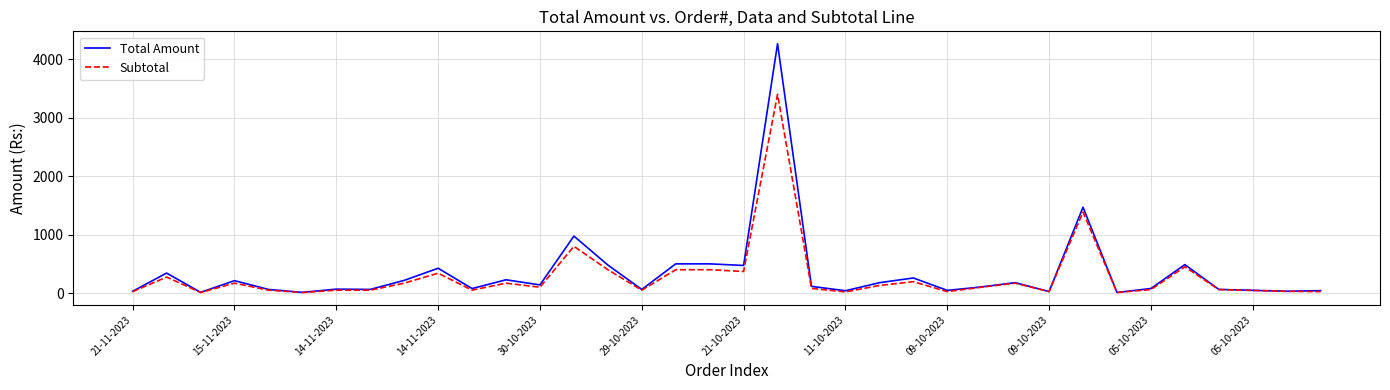

Which series has the widest spread of values?

Total Amount